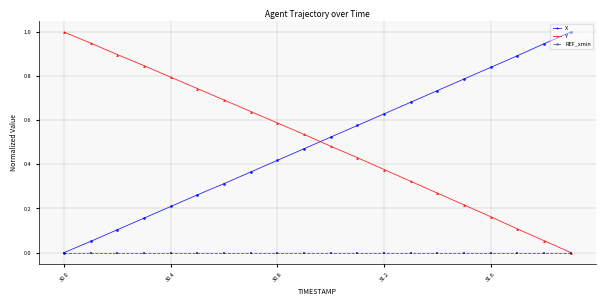

What is the maximum value shown in the chart?

1.0